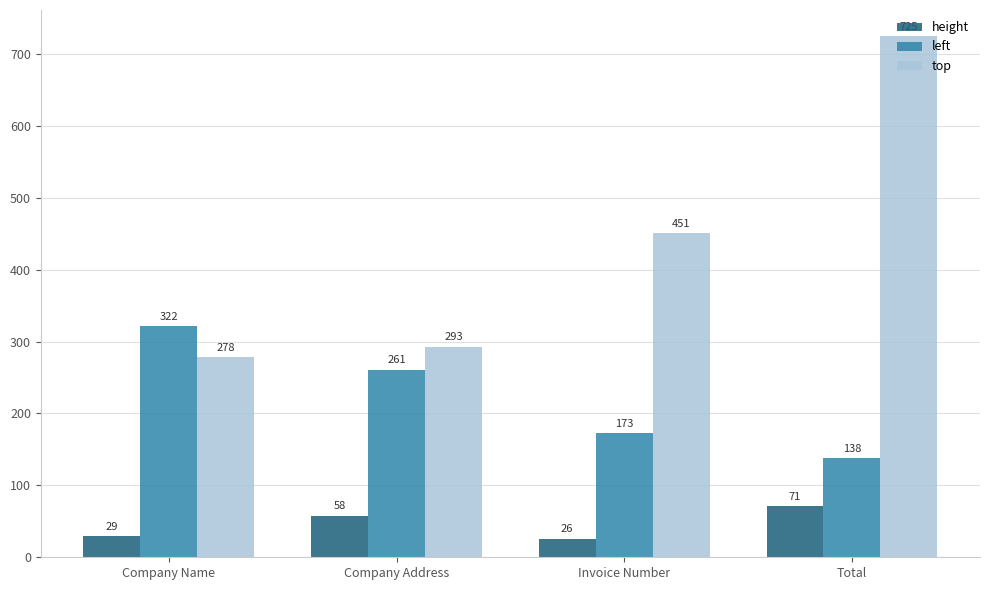

What position from the right is Company Address?

3